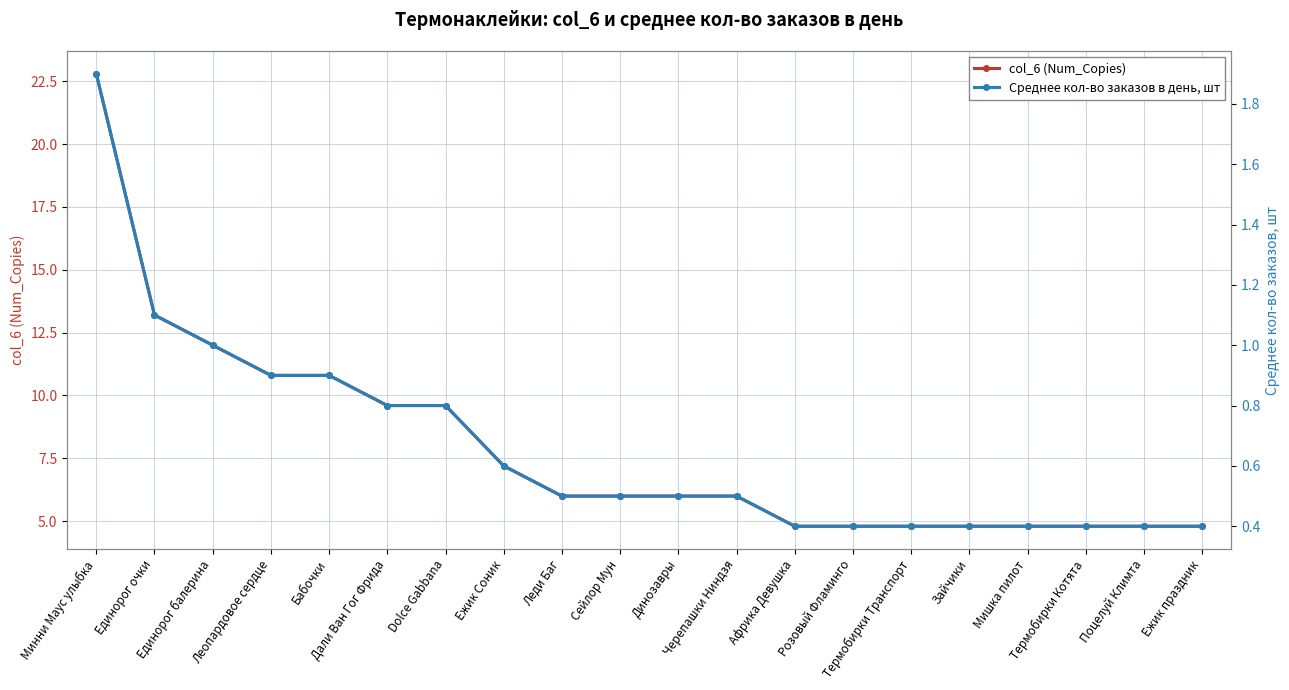

What is the minimum value for col_6 (Num_Copies)?

4.8